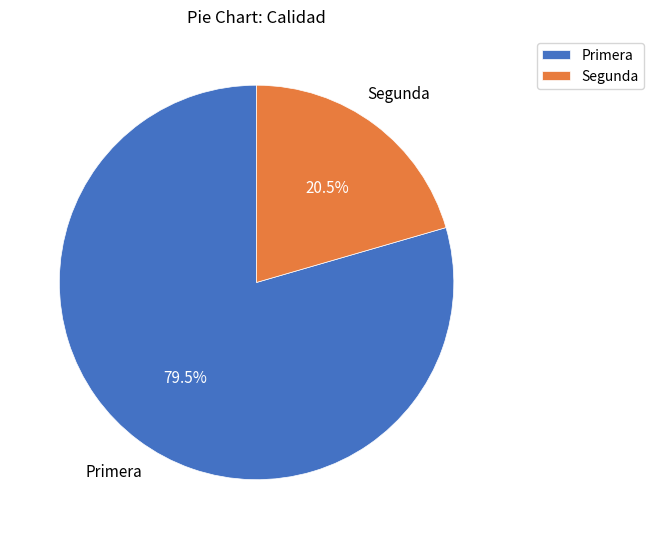

Rank the categories by value from lowest to highest.

Segunda, Primera